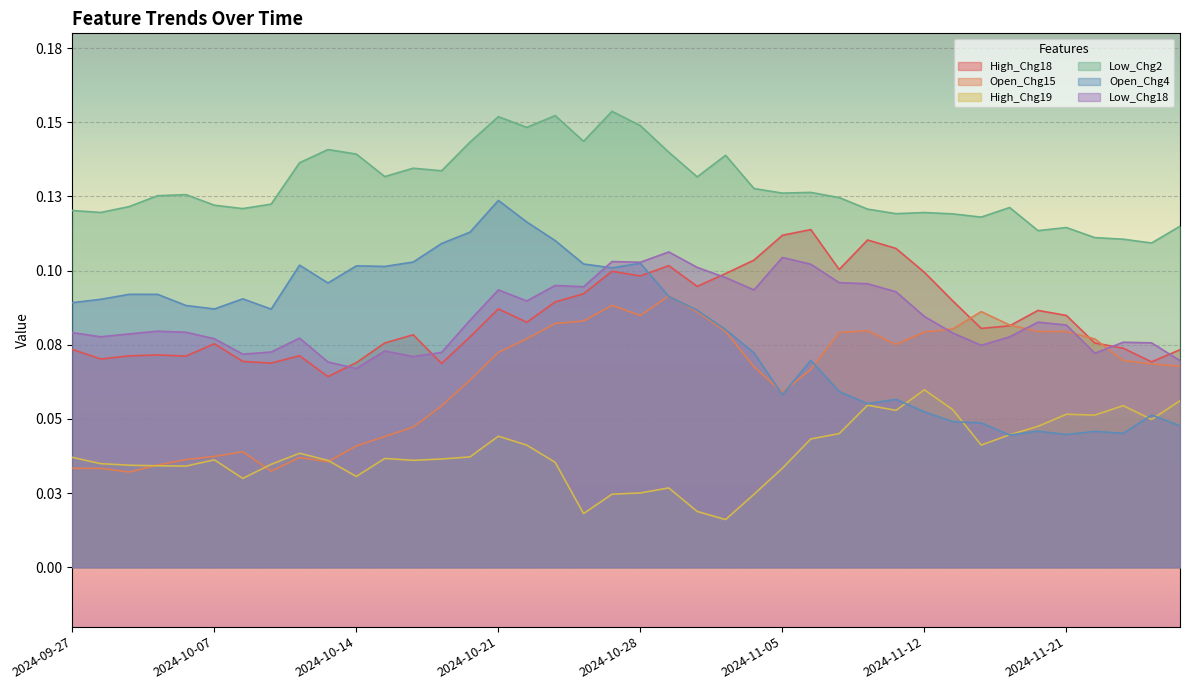

At how many categories does at least one series exceed 0?

40